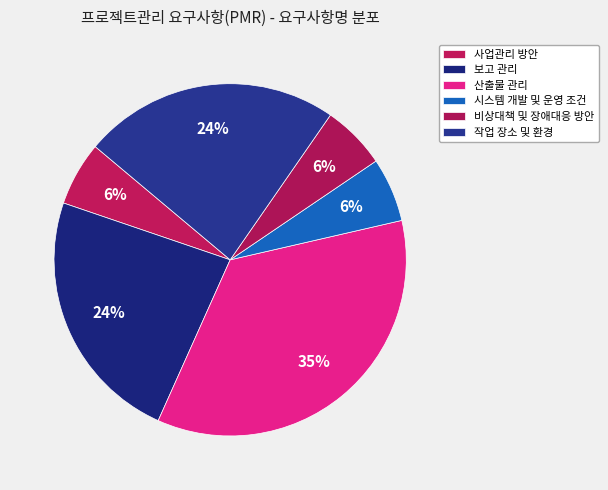

How many slices are in this pie chart?

6